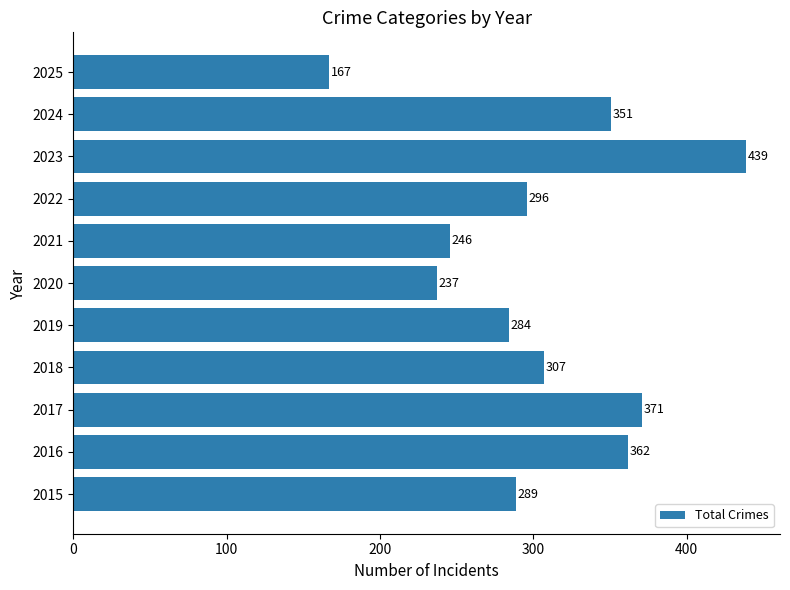

Rank the categories by value from lowest to highest.

2025, 2020, 2021, 2019, 2015, 2022, 2018, 2024, 2016, 2017, 2023